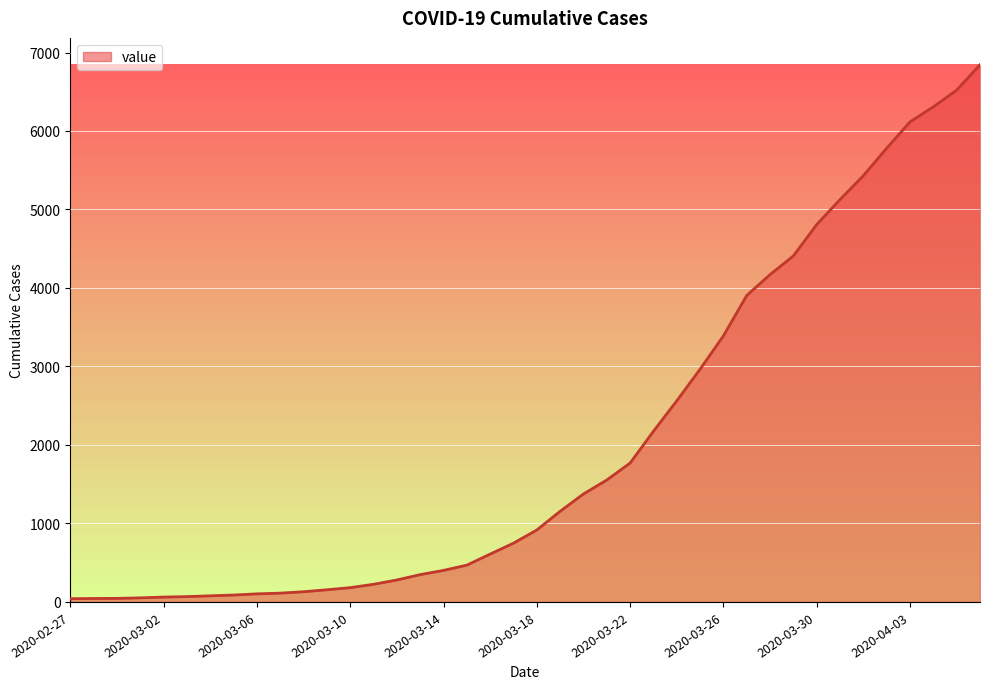

How many lines are shown in the chart?

1